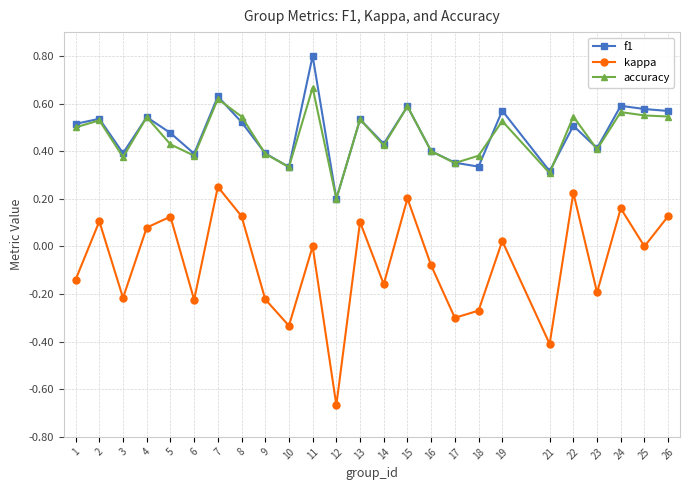

Does the chart have visible grid lines?

Yes